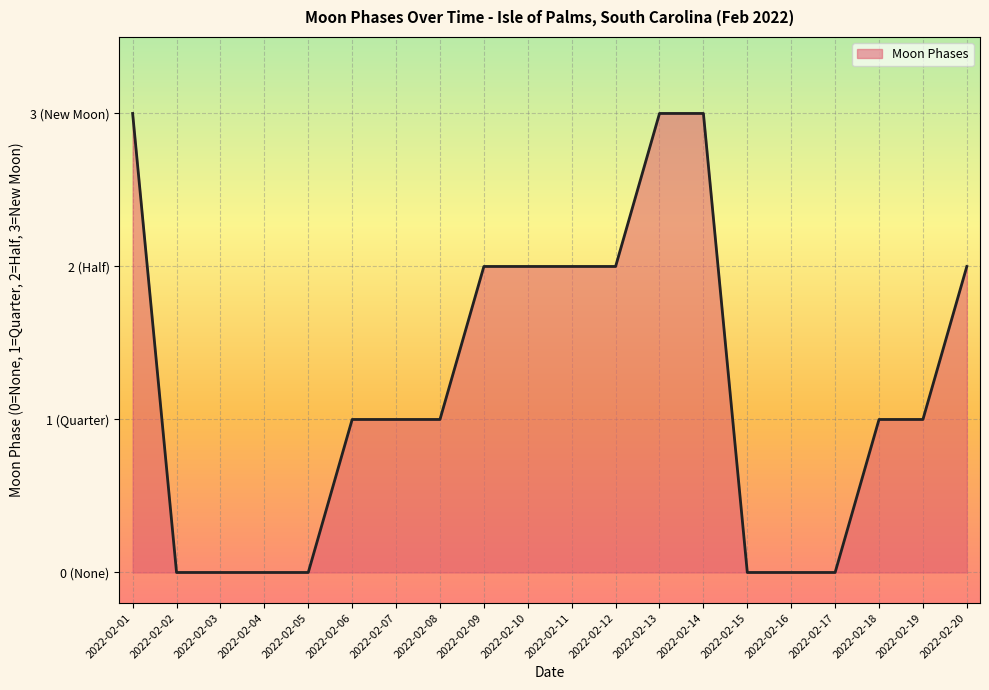

Which has a higher value, 2022-02-07 or 2022-02-01?

2022-02-01